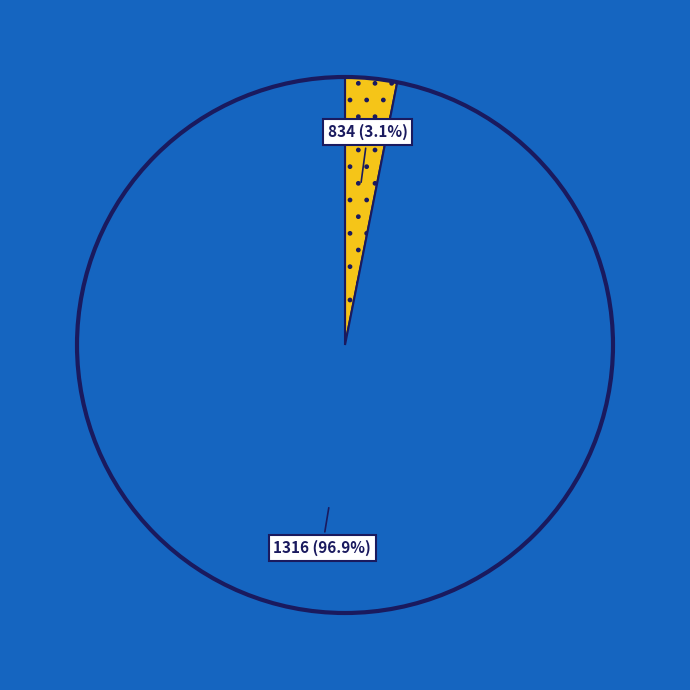

Is 834 (3.1%) the majority of the pie?

No